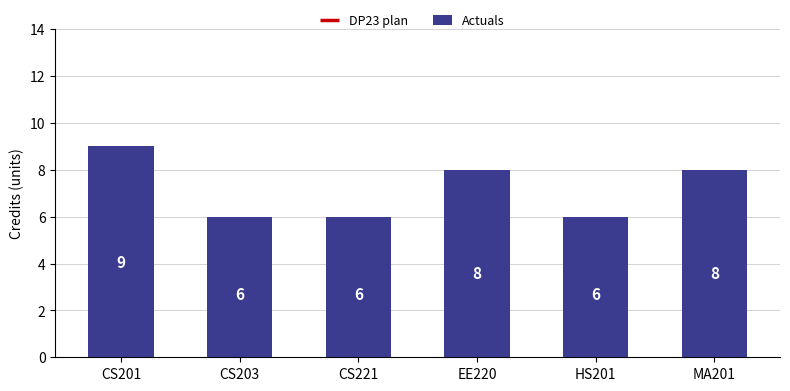

What is the change in value from HS201 to MA201?

+2